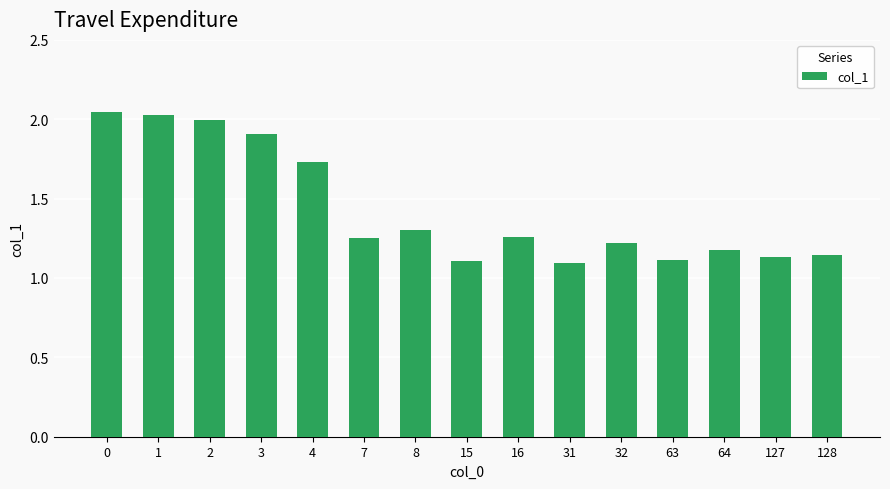

What is the value of the 4th bar from the left?

1.9